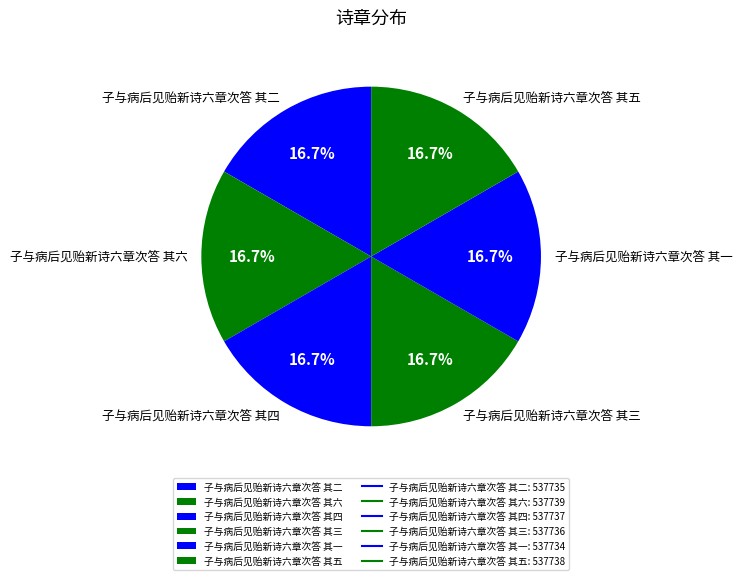

Does 子与病后见贻新诗六章次答 其三 represent more than half of the total?

No